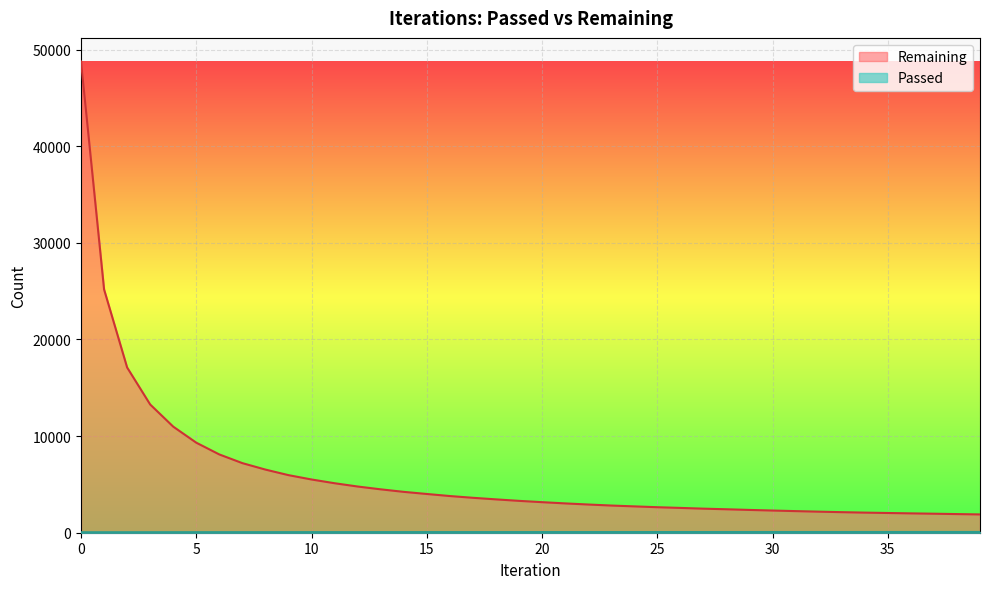

True or false: Remaining and Passed intersect in this chart.

False